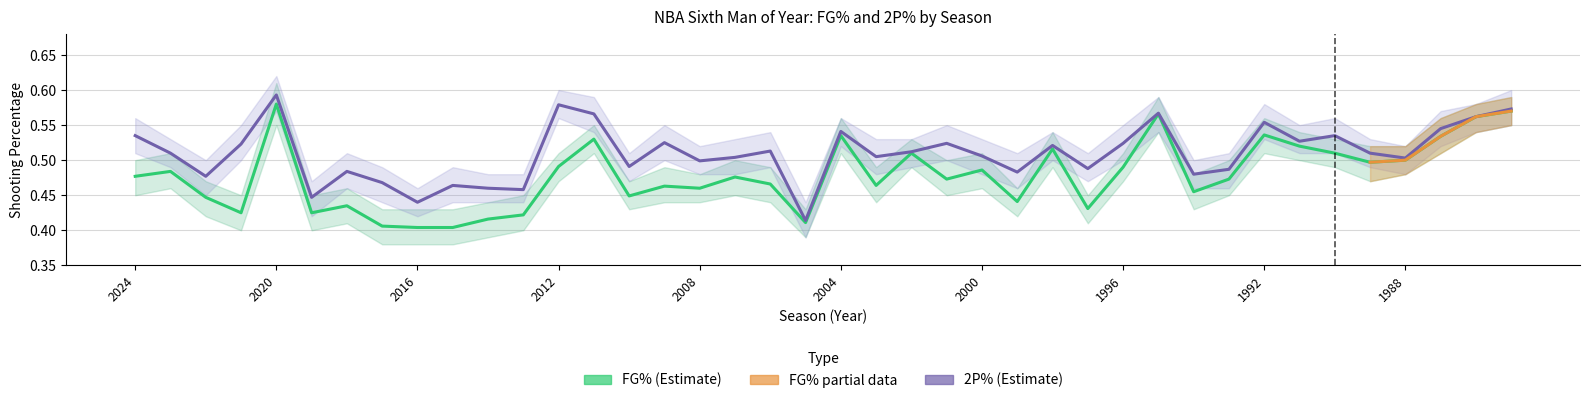

How many 2P% values are between 0 and 1?

40